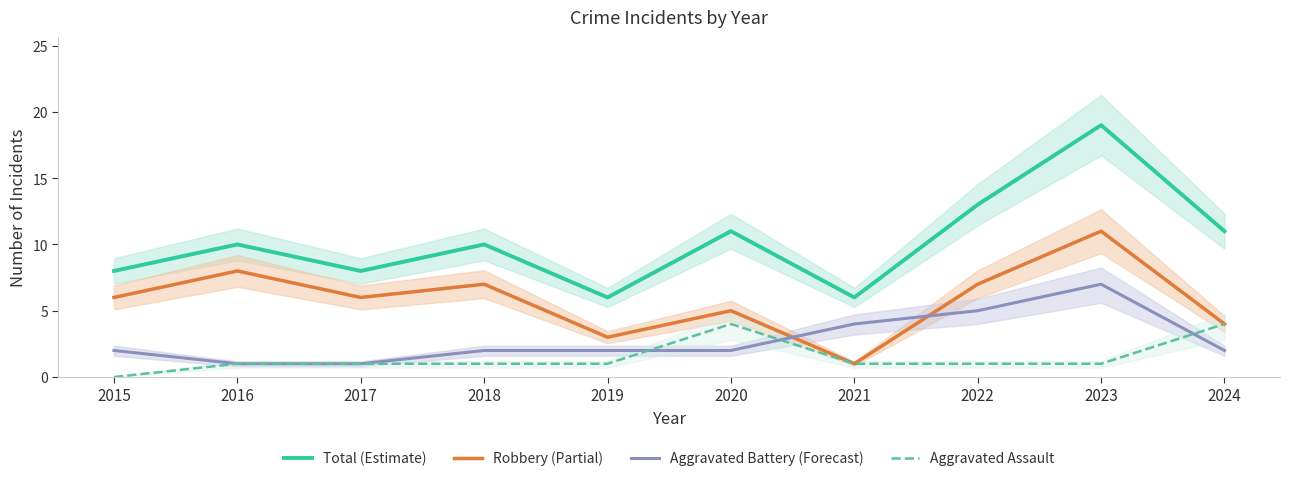

After their last crossing, which series has the higher values: Robbery (Partial) or Aggravated Battery (Forecast)?

Robbery (Partial)